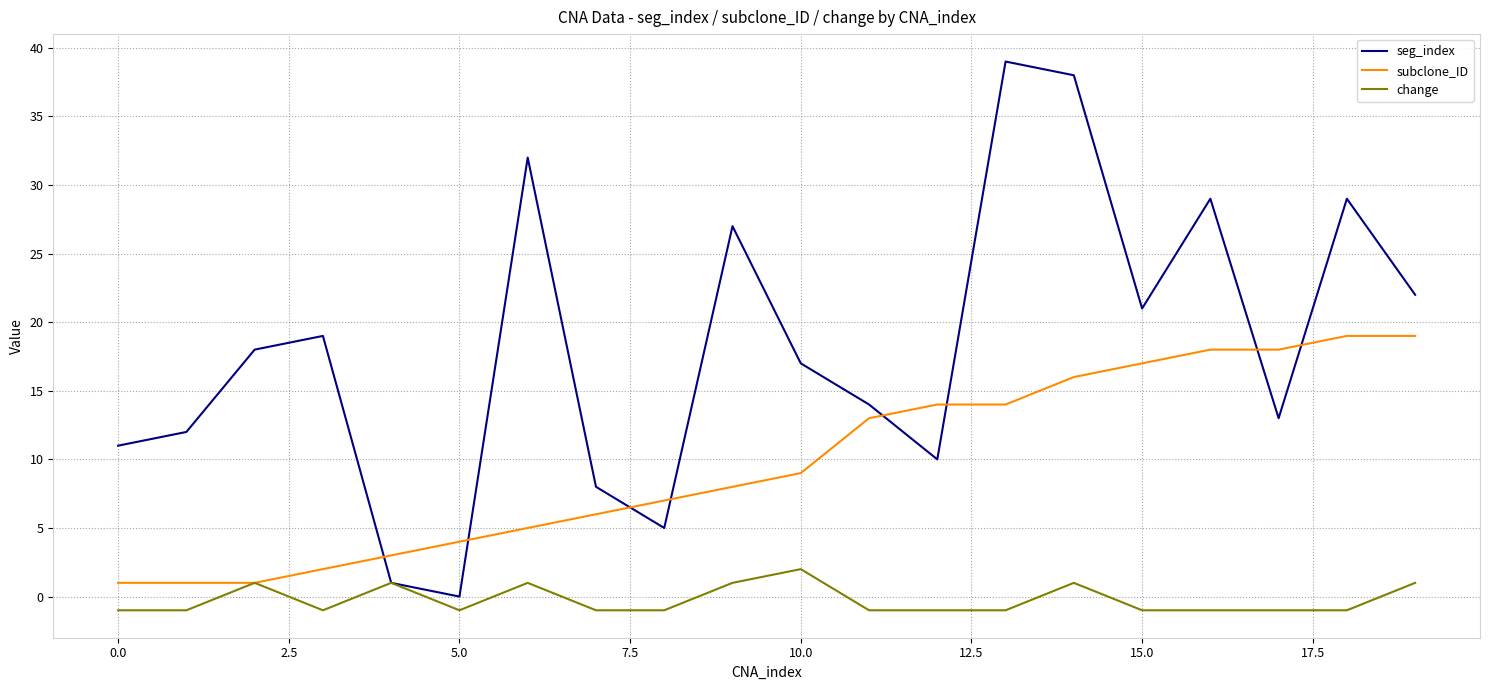

Does the chart display data point markers on the line(s)?

No